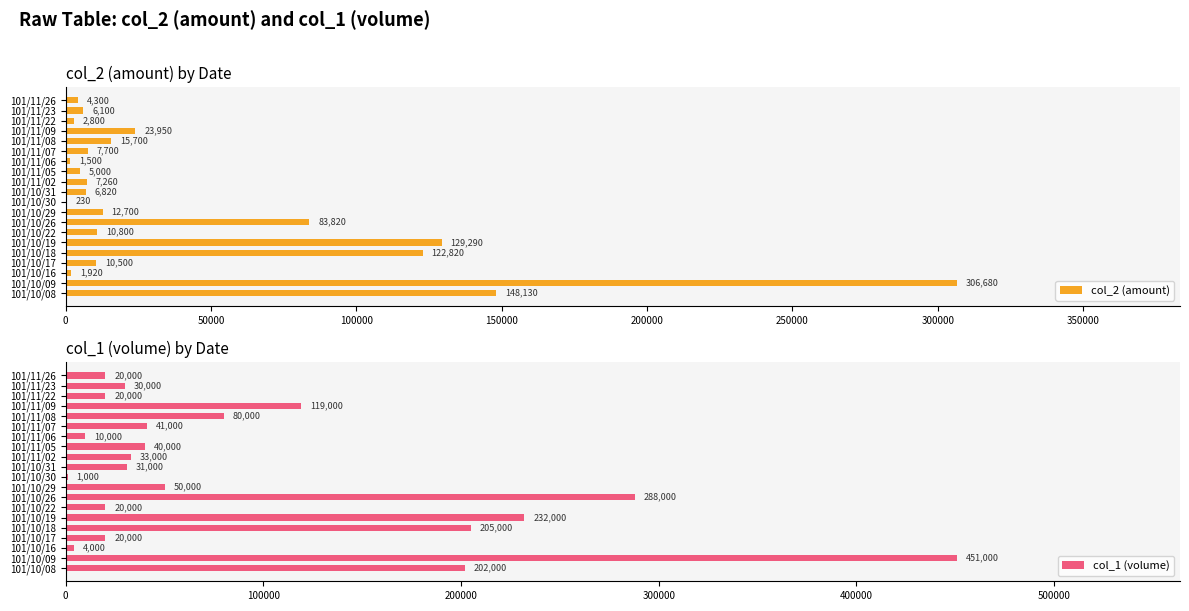

Reading right to left, what are all the values shown in this chart?

col_2 (amount): 4300	6100	2800	23950	15700	7700	1500	5000	7260	6820	230	12700	83820	10800	129290	122820	10500	1920	306680	148130
col_1 (volume): 20000	30000	20000	119000	80000	41000	10000	40000	33000	31000	1000	50000	288000	20000	232000	205000	20000	4000	451000	202000